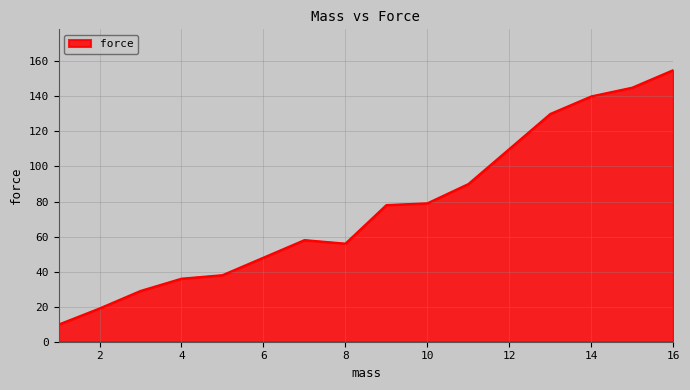

What is the maximum value shown in the chart?

155.0